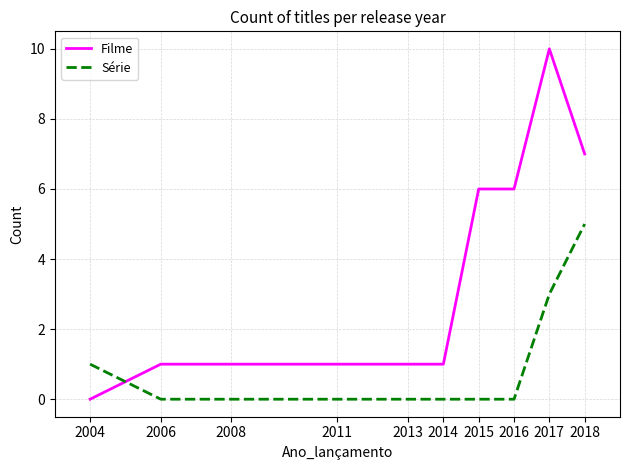

What is the difference between the highest and lowest values at 2017?

7